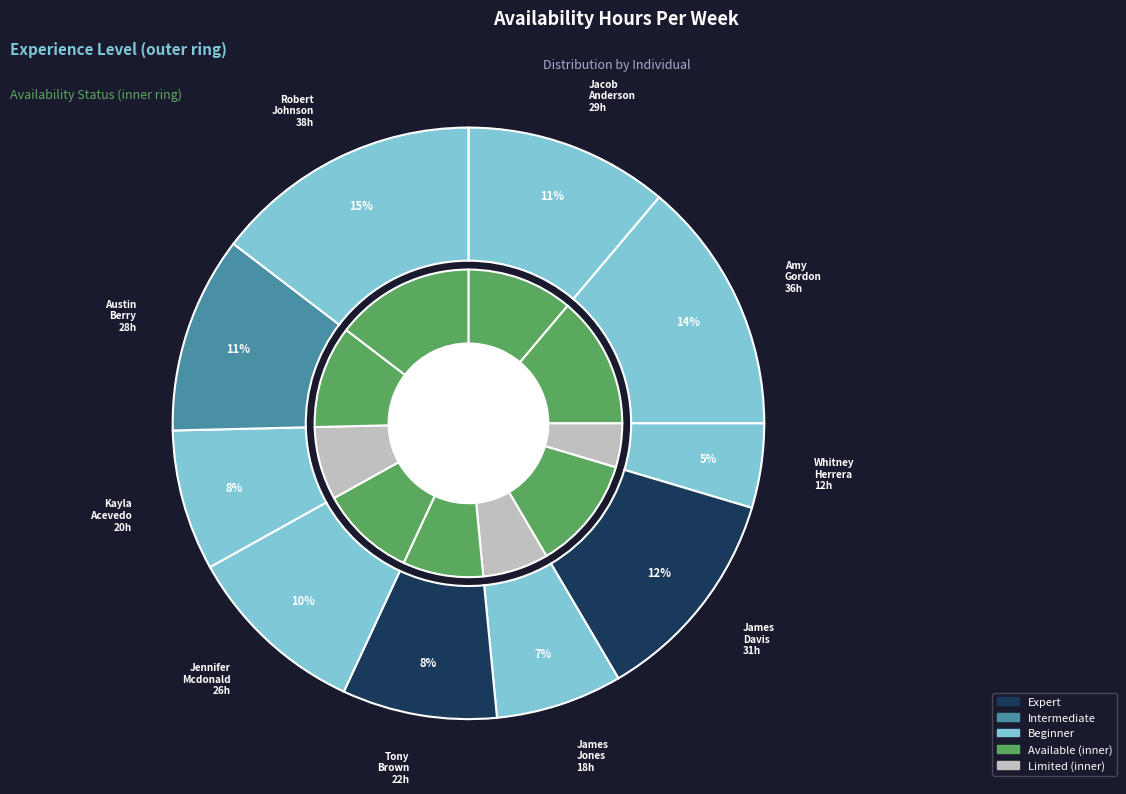

True or false: Tony Brown accounts for 1% of the total.

False